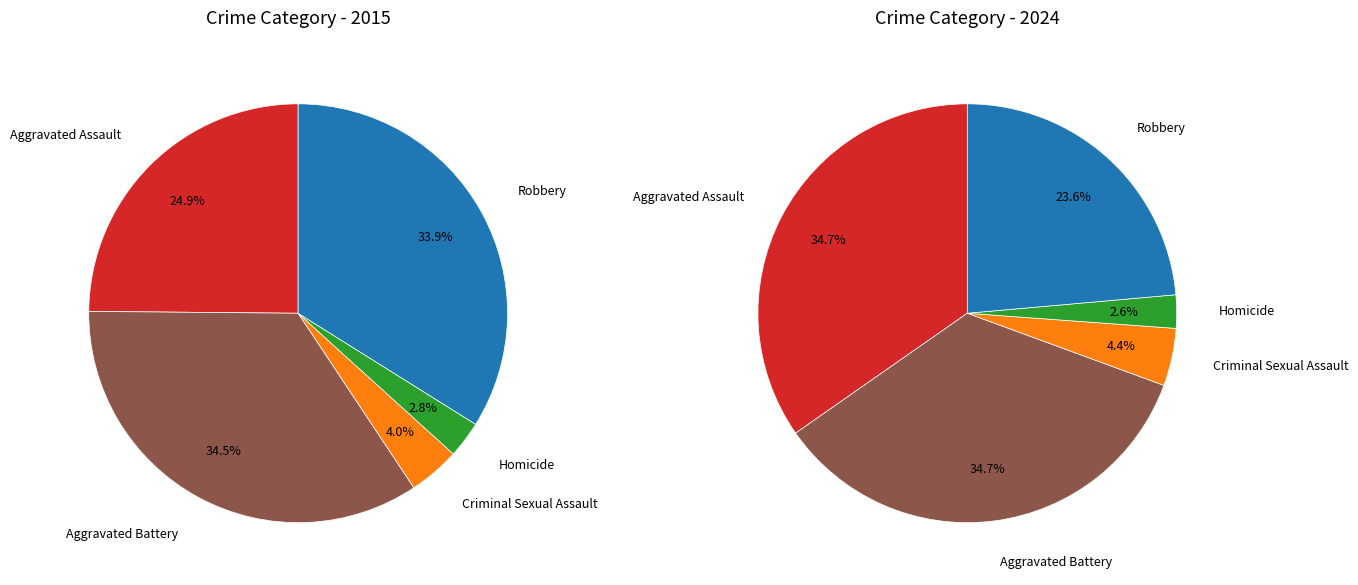

Does Robbery account for over 50% of the chart?

No